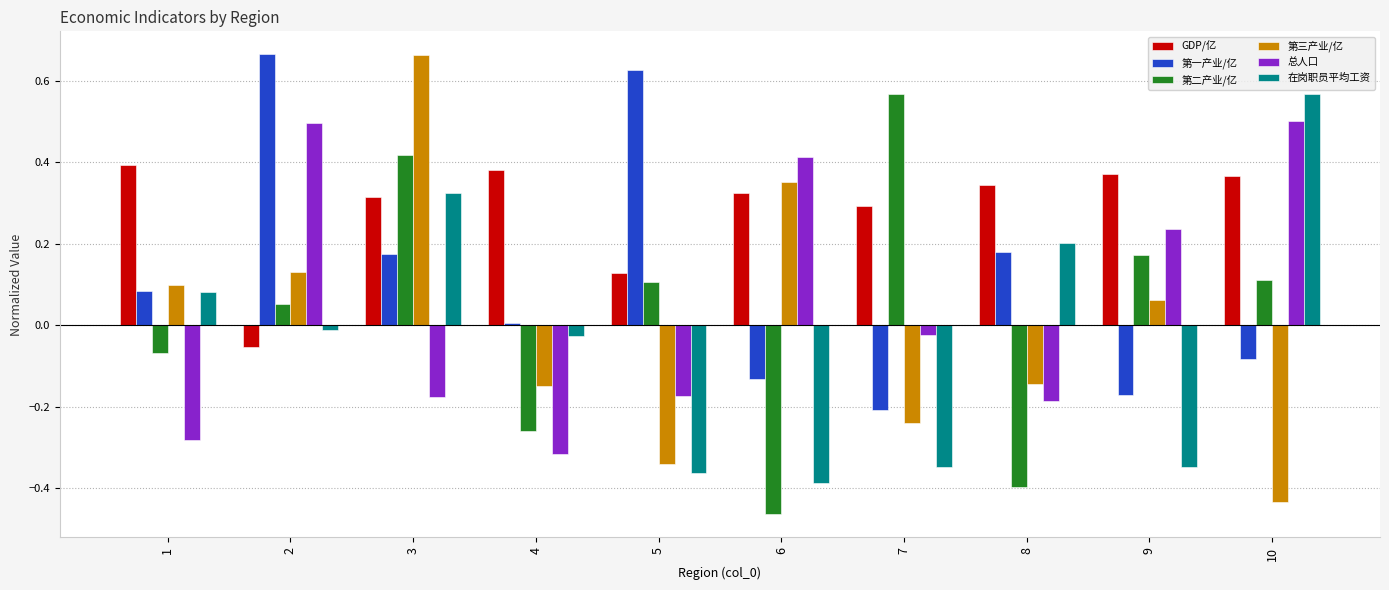

At which label does 在岗职员平均工资 first exceed 0?

1